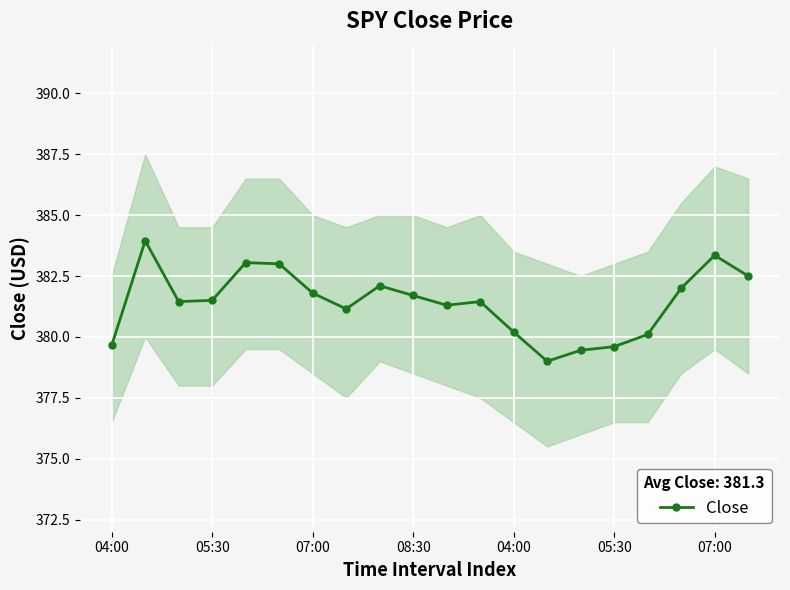

What is the difference between the maximum and minimum values?

5.0